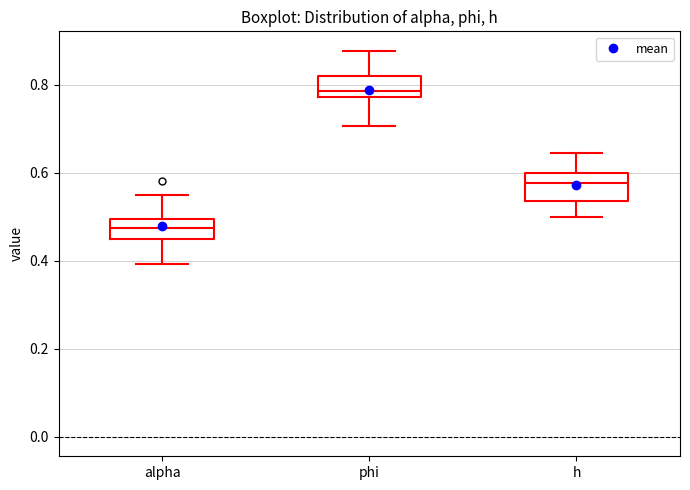

Reading left to right, read every box against the y-axis: the position of its median line, the range the box covers, and the ends of its whiskers. The values are not printed on the chart, so give them approximately, as read against the axis.

alpha: median 0.48, box 0.46 to 0.50, whiskers 0.40 to 0.54
phi: median 0.78 (just above the box's lower edge), box 0.78 to 0.82, whiskers 0.70 to 0.88
h: median 0.58, box 0.54 to 0.60, whiskers 0.50 to 0.64